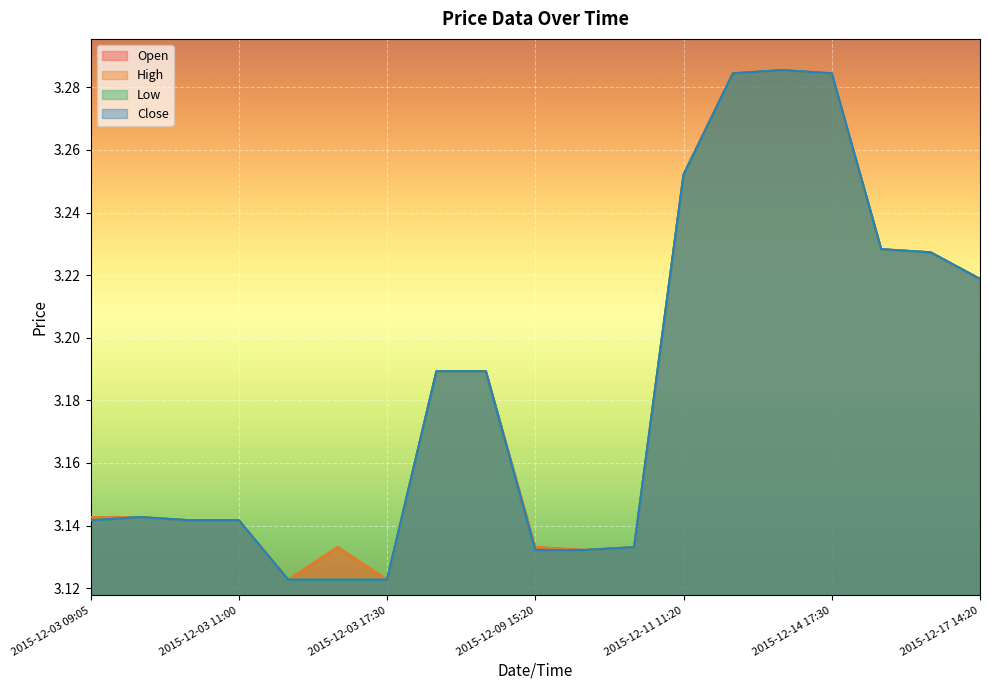

Is it true that High equals 3.1 at 2015-12-03 09:05?

True